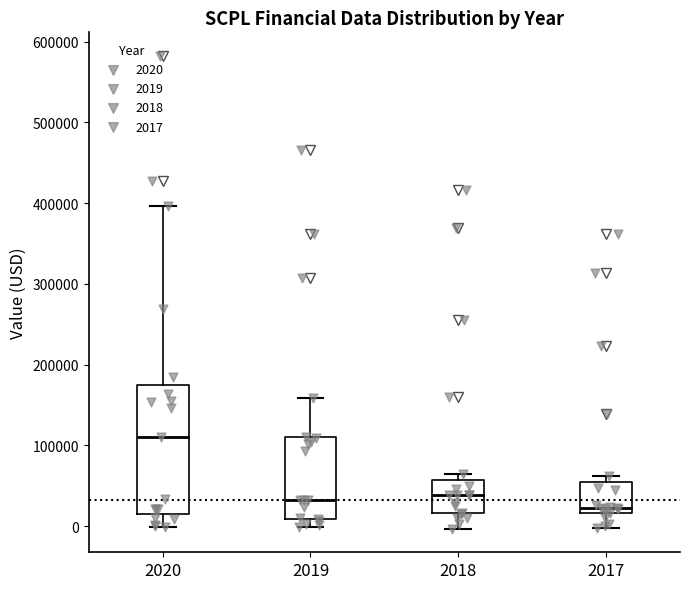

Where is the upper edge of the box at x = 2017 on the y-axis? The values are not printed on the chart, so give them approximately, as read against the axis.

60000